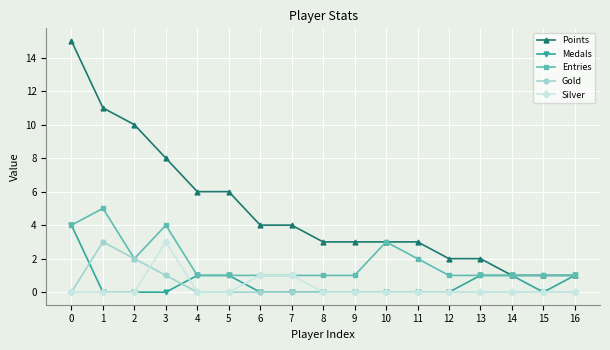

How many data points does each series have?

17